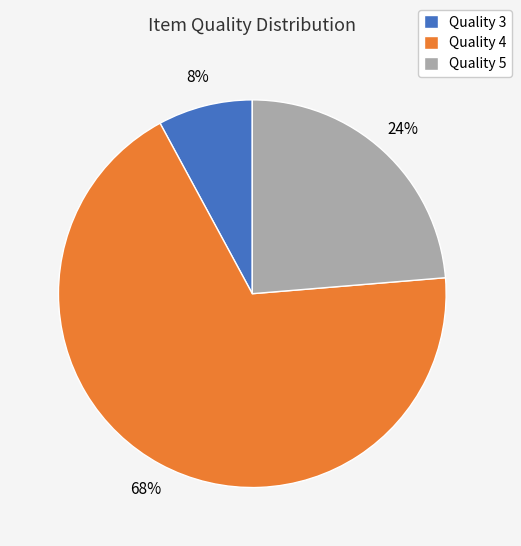

Which category has the smallest portion of the pie?

Quality 3